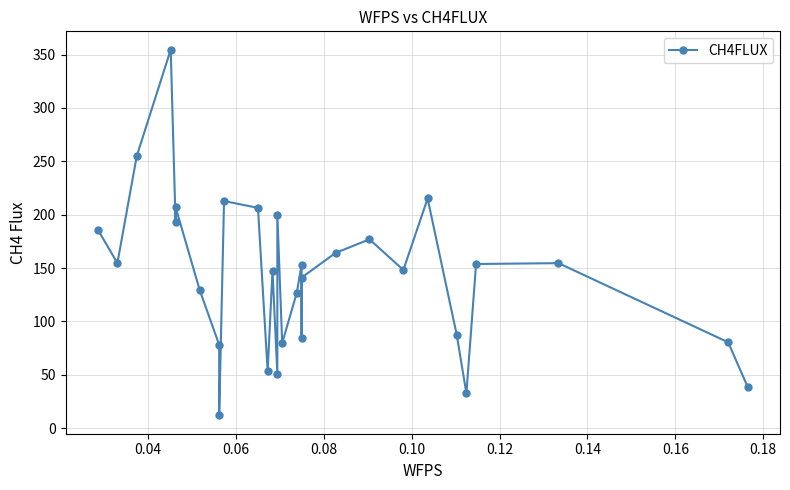

Count the number of values greater than 152.

15